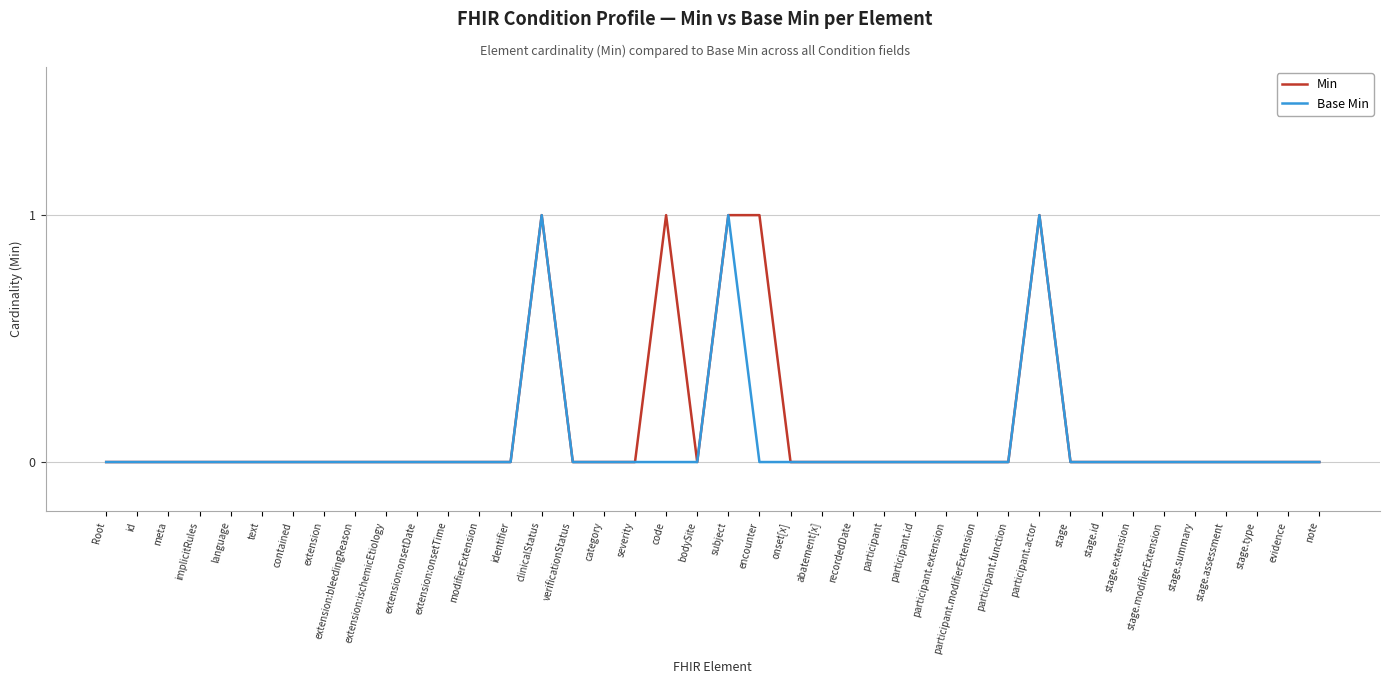

Is it true that Base Min equals -1 at stage.summary?

False